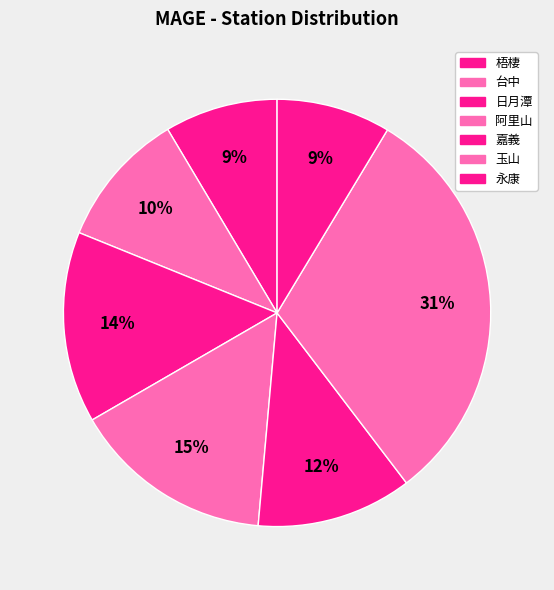

What is the total percentage of 永康 and 台中?

19.0%